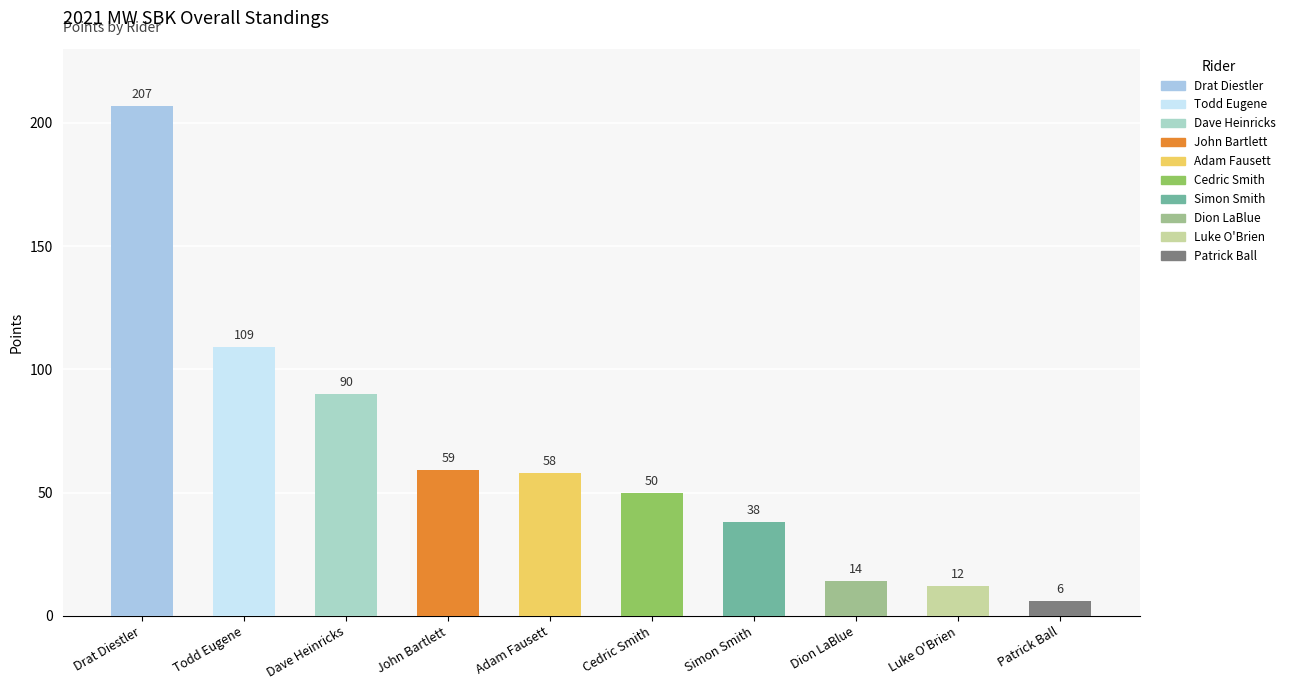

Rank the categories by value from lowest to highest.

Patrick Ball, Luke O'Brien, Dion LaBlue, Simon Smith, Cedric Smith, Adam Fausett, John Bartlett, Dave Heinricks, Todd Eugene, Drat Diestler